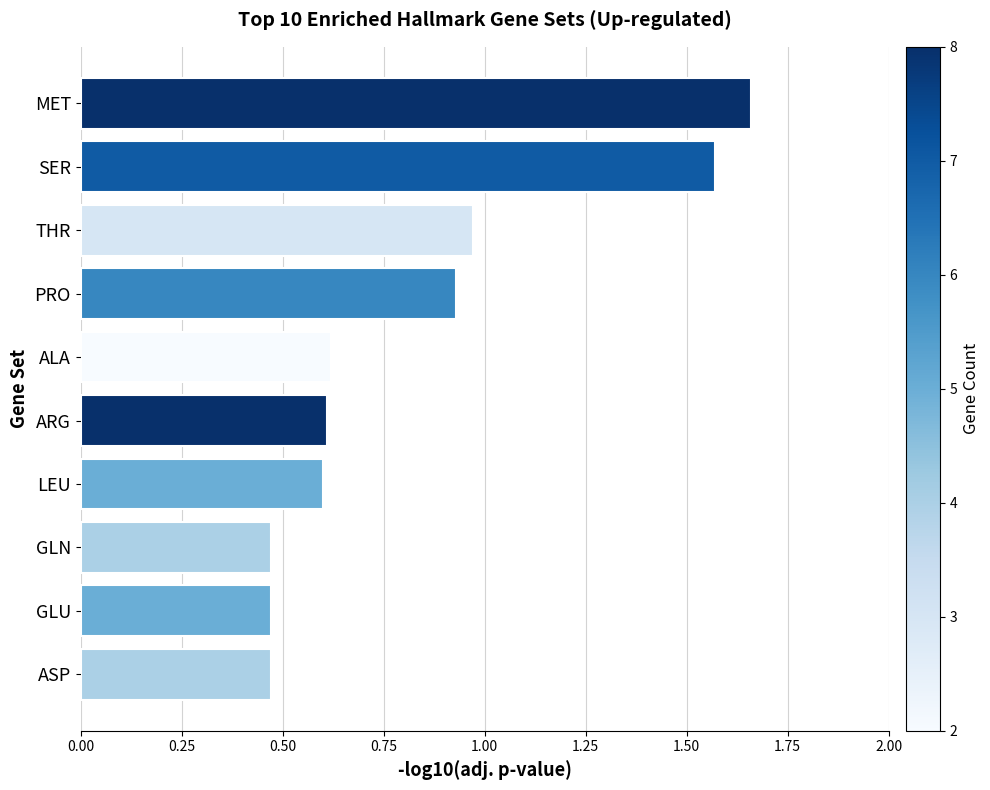

Is it true that the value at LEU is 0.6?

True